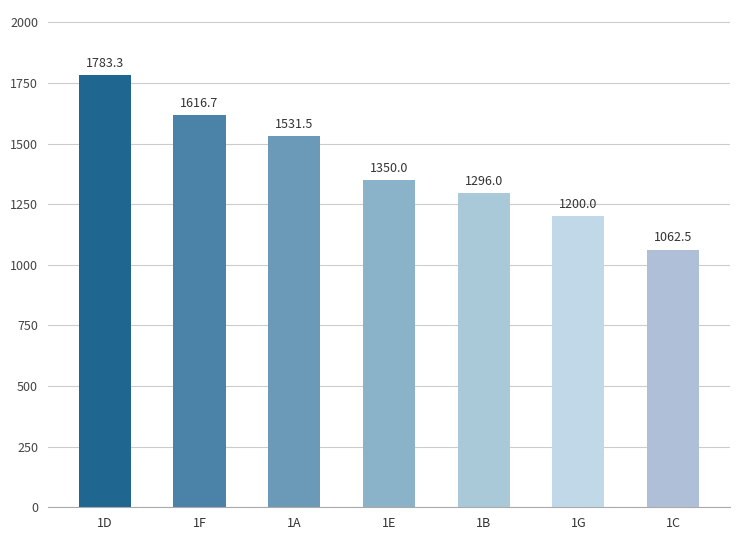

What is the smallest value displayed?

1062.5